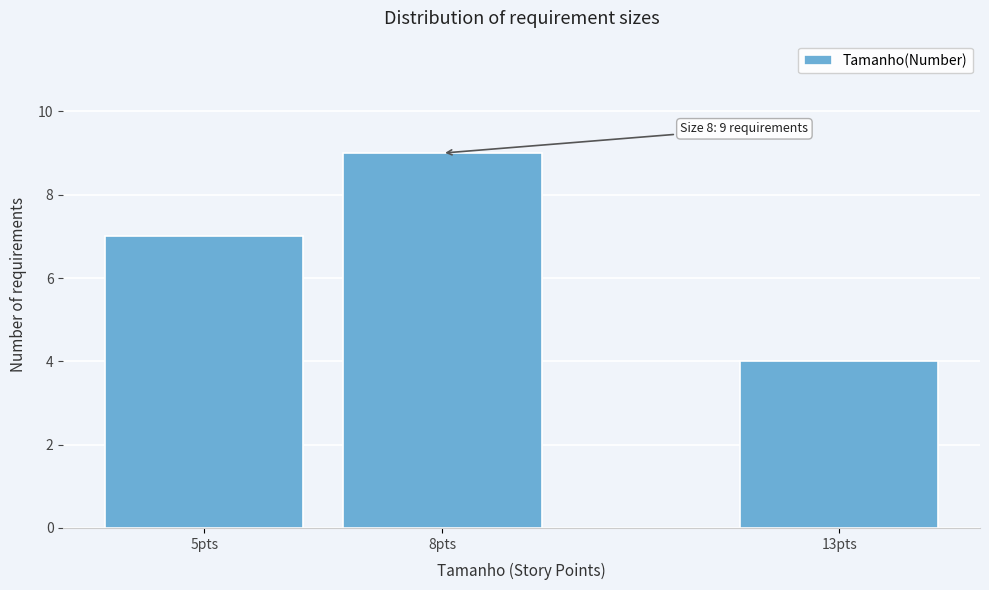

Reading right to left, extract all data points from this chart.

4	9	7